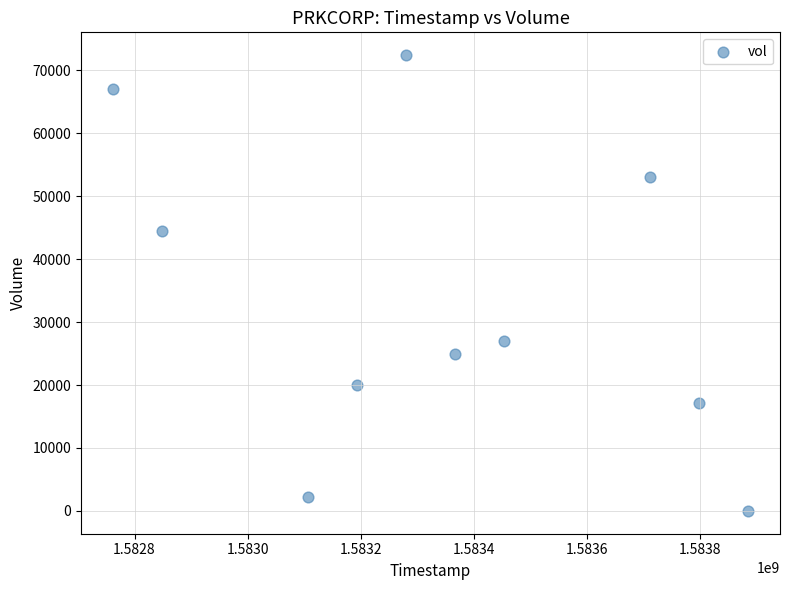

What Y value in the scatter plot is closest to 36200?

44500